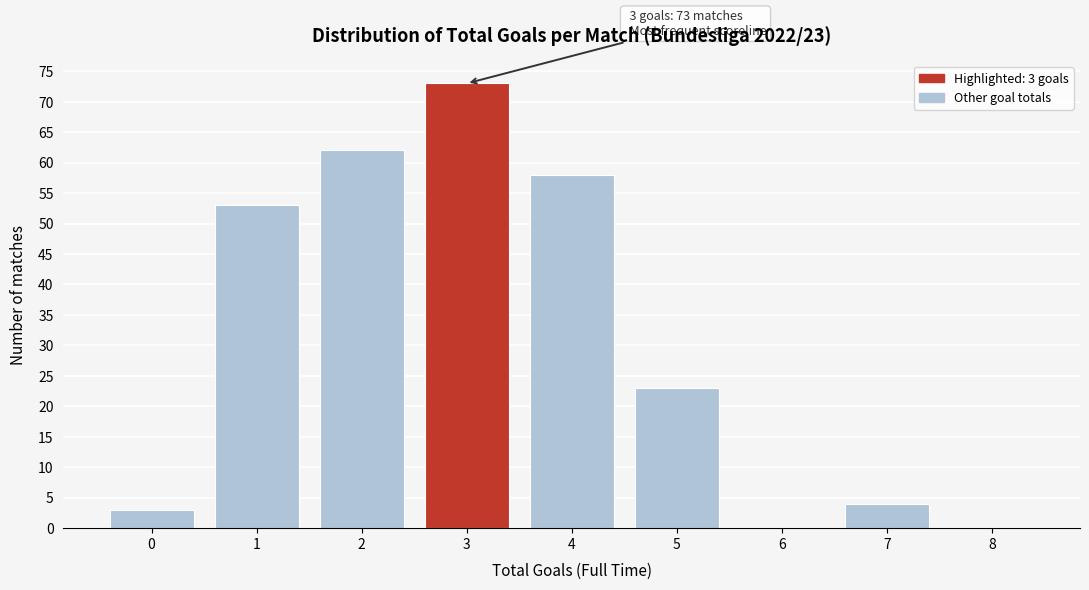

Reading left to right, what are all the values shown in this chart?

0=3	1=53	2=62	3=73	4=58	5=23	6=0	7=4	8=0